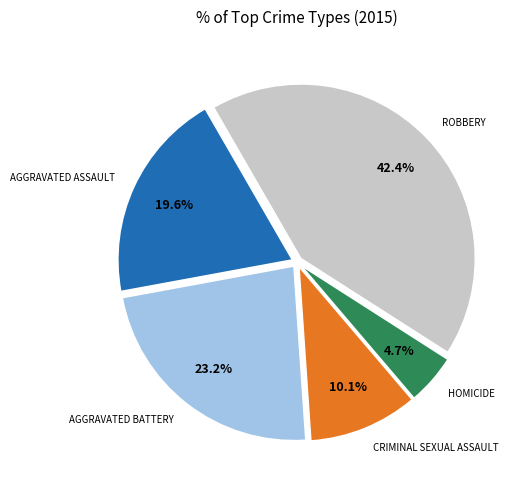

Is there any slice that represents more than half of the pie?

No